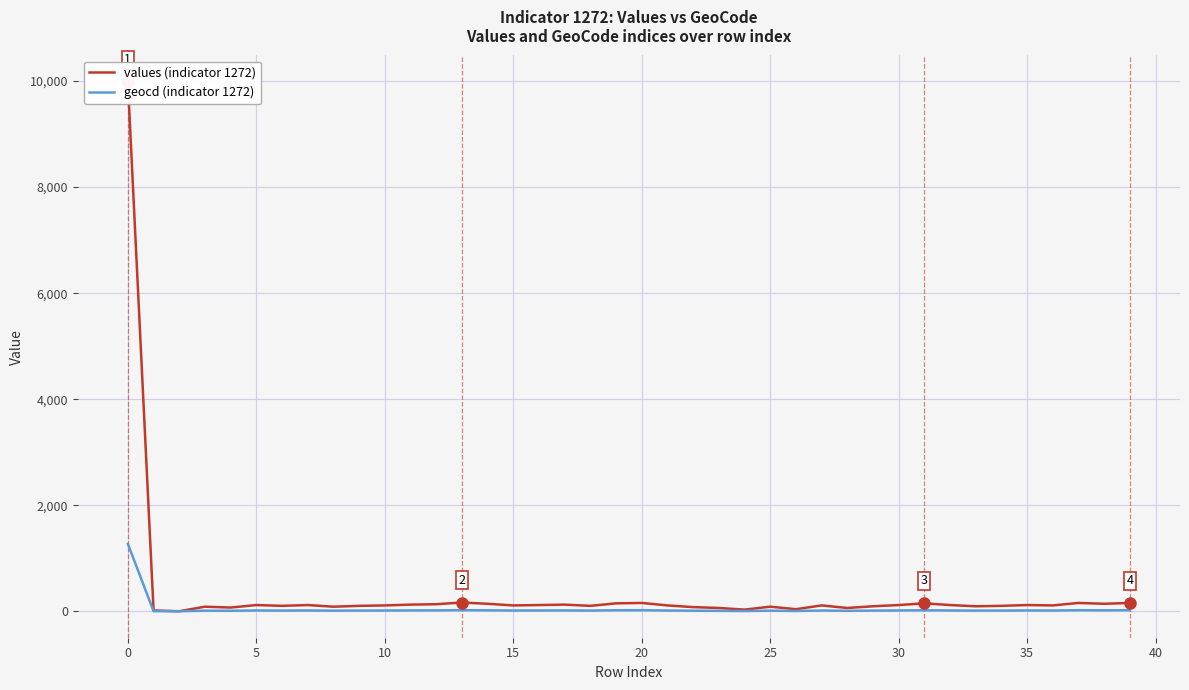

Rank the series by their average value, from highest to lowest.

values (indicator 1272), geocd (indicator 1272)